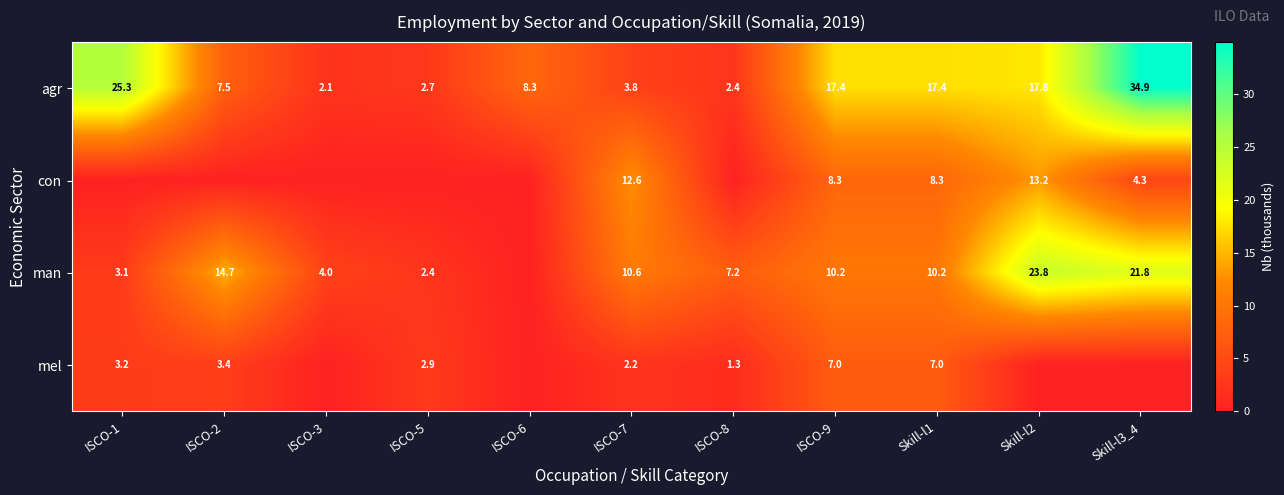

Is it true that man equals 7.2 at ISCO-8?

True